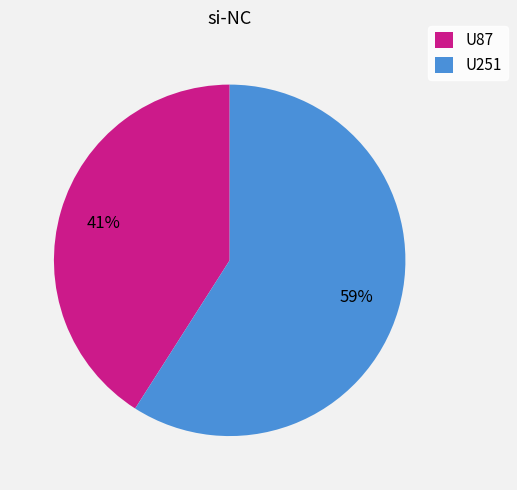

To the nearest percent, what is the difference between the U251 and U87 slice percentages?

18%